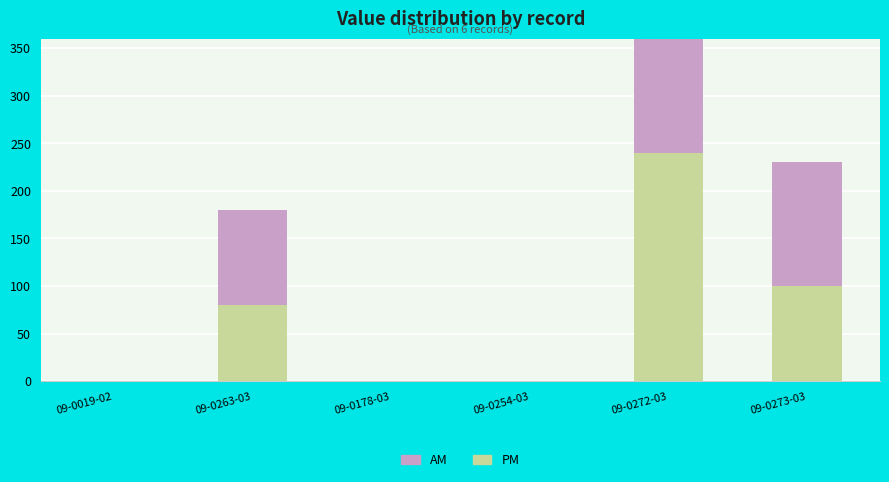

Which has a higher value, 09-0272-03 or 09-0273-03?

09-0272-03